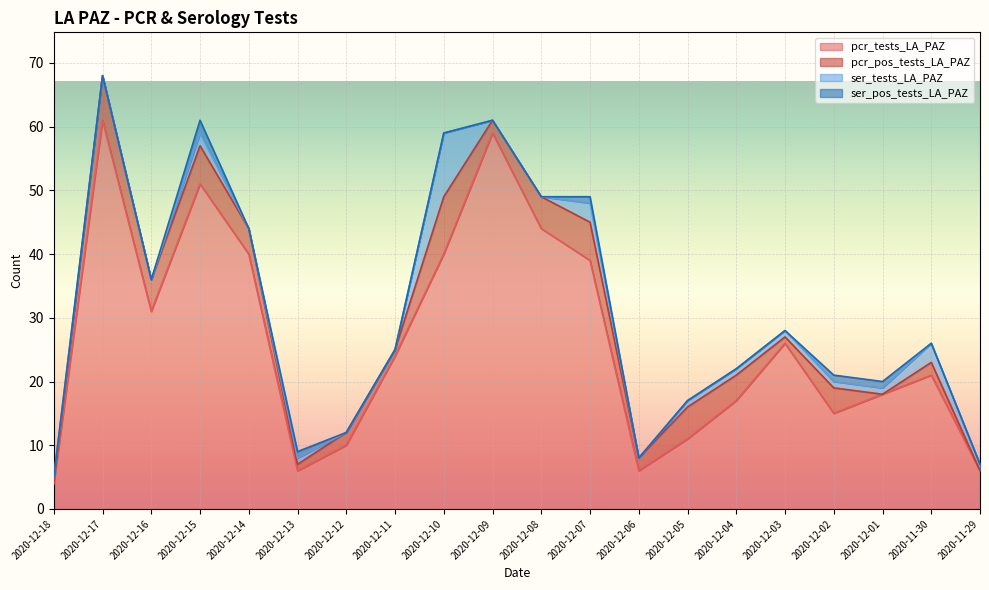

Between 2020-12-14 and 2020-12-03, which series saw the biggest shift?

pcr_tests_LA_PAZ